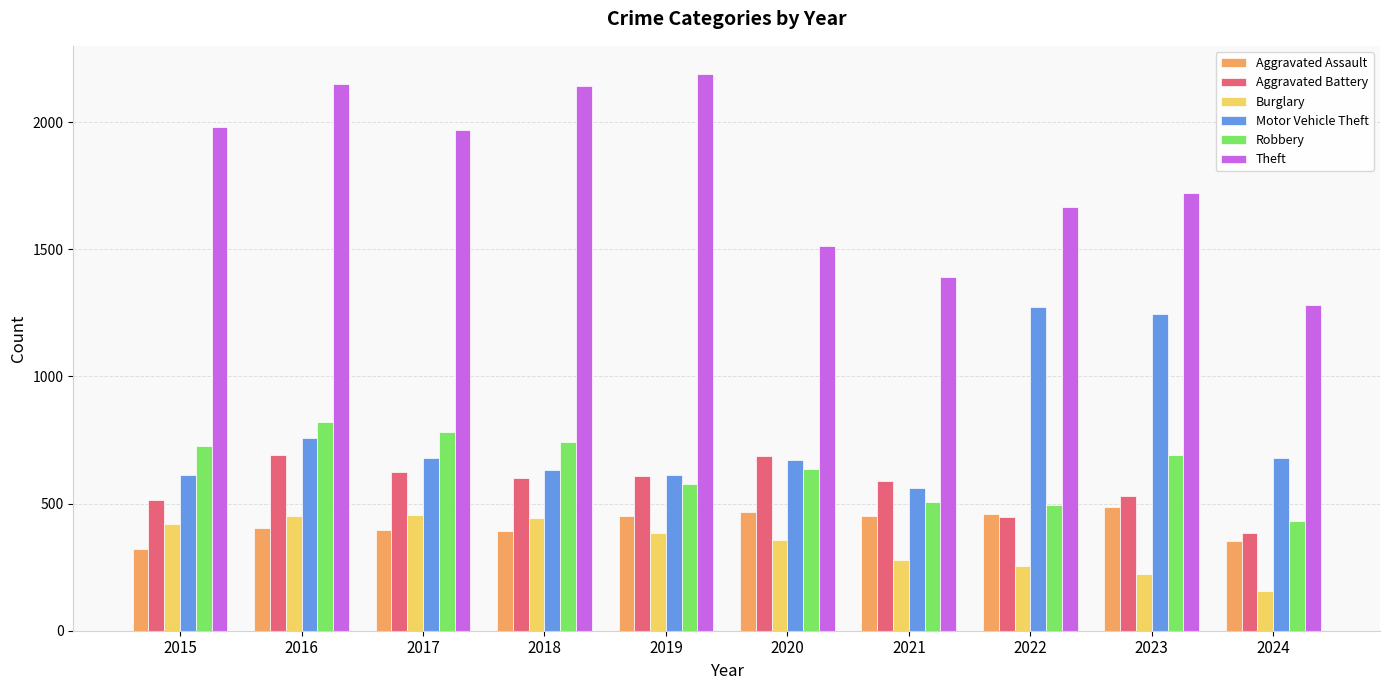

At which category is the sum across all series the highest?

2016